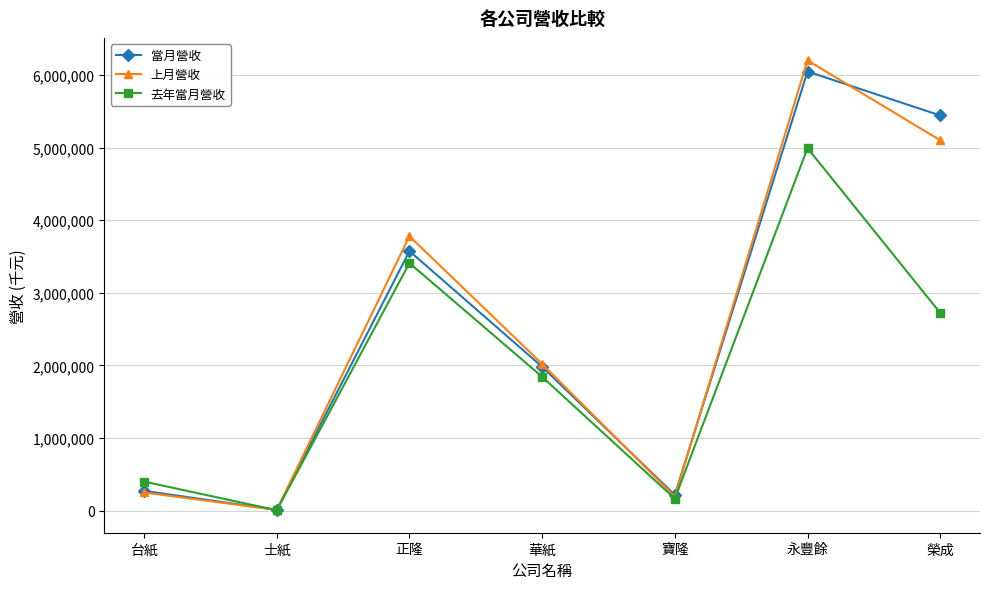

Rank the series at 正隆 from lowest to highest value.

去年當月營收, 當月營收, 上月營收